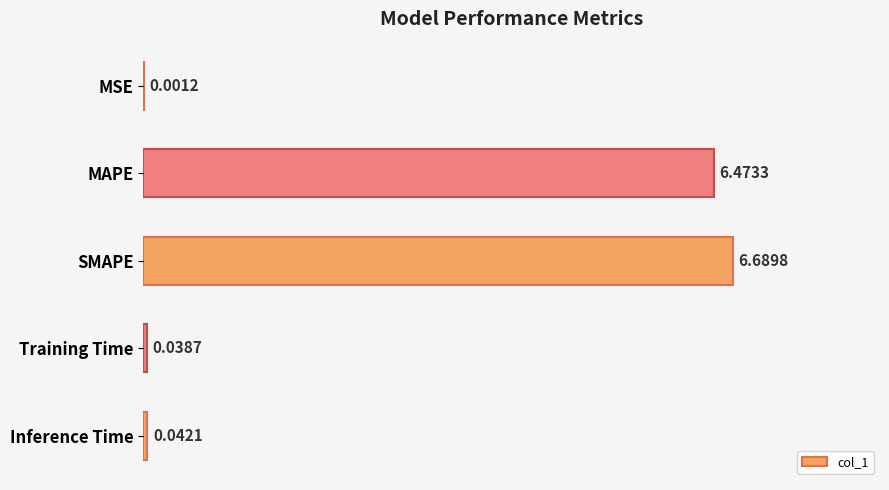

Which label corresponds to the largest value in the chart?

SMAPE